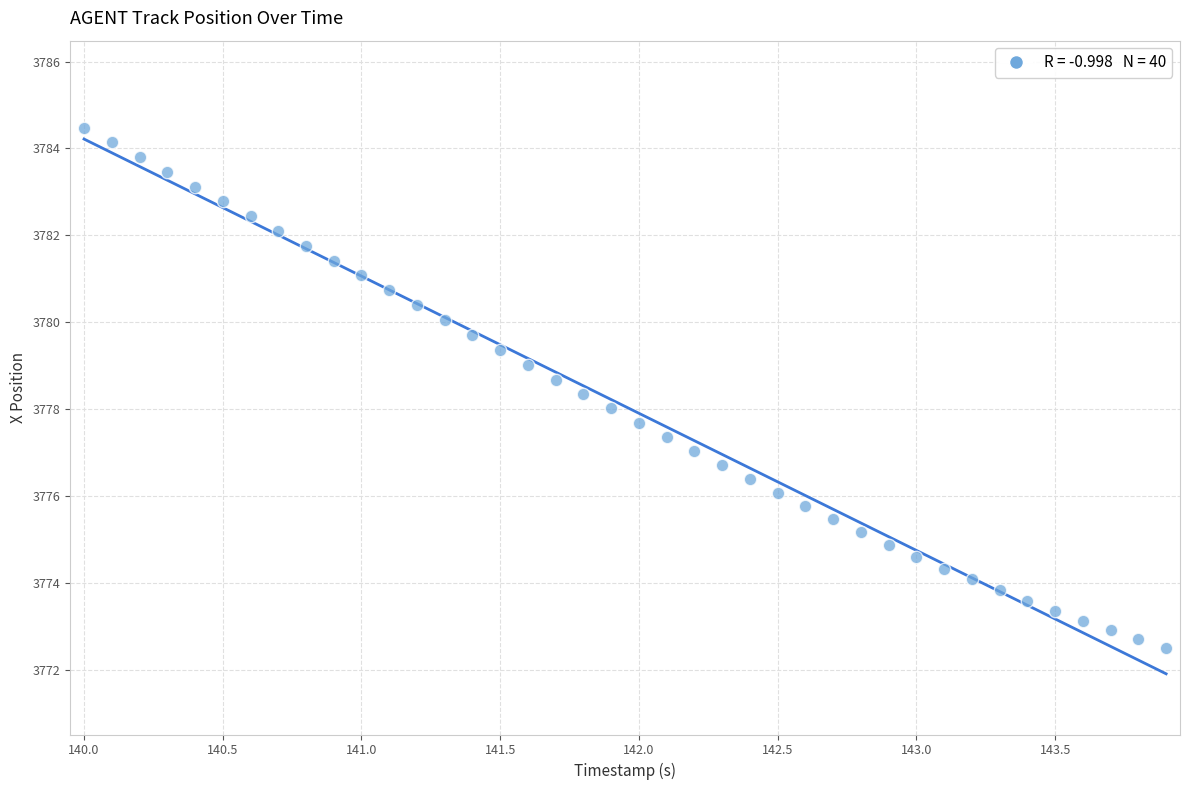

What is the range of Y values (max minus min)?

12.0